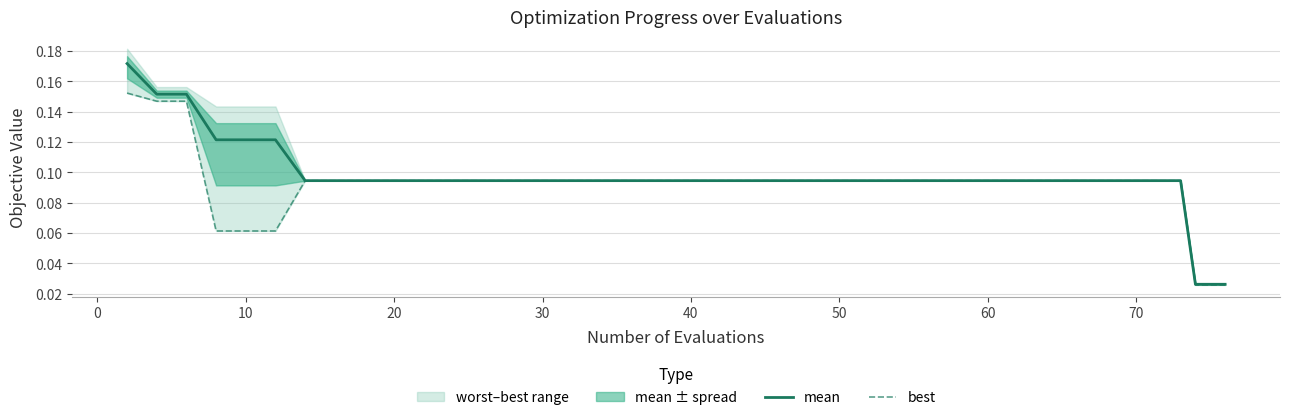

True or false: best has more than 2 interior local peaks.

False